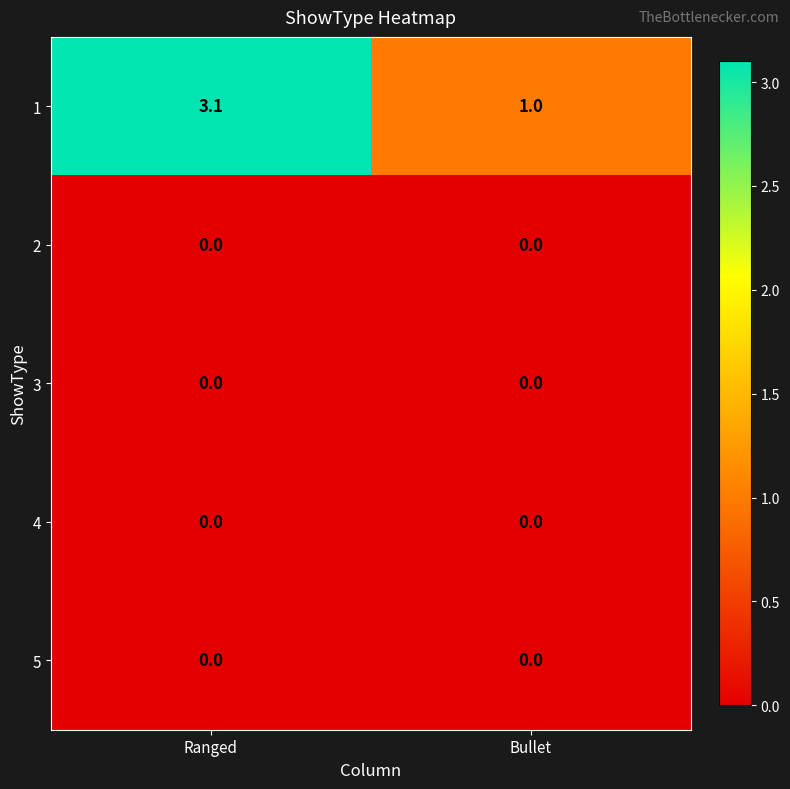

At which label does 1 reach its minimum?

Bullet